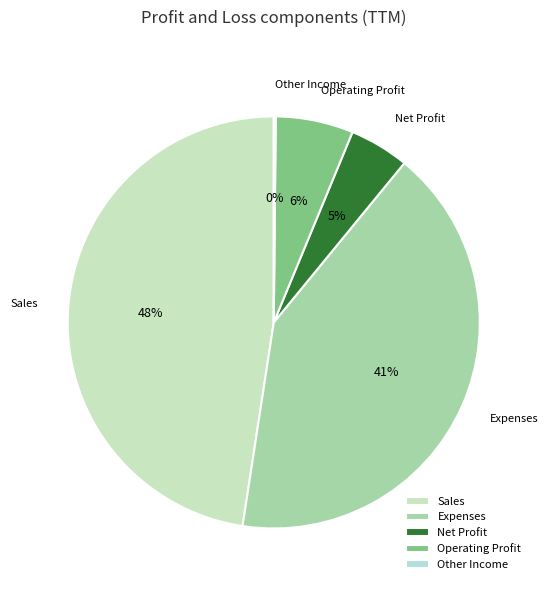

Does Expenses represent more than half of the total?

No